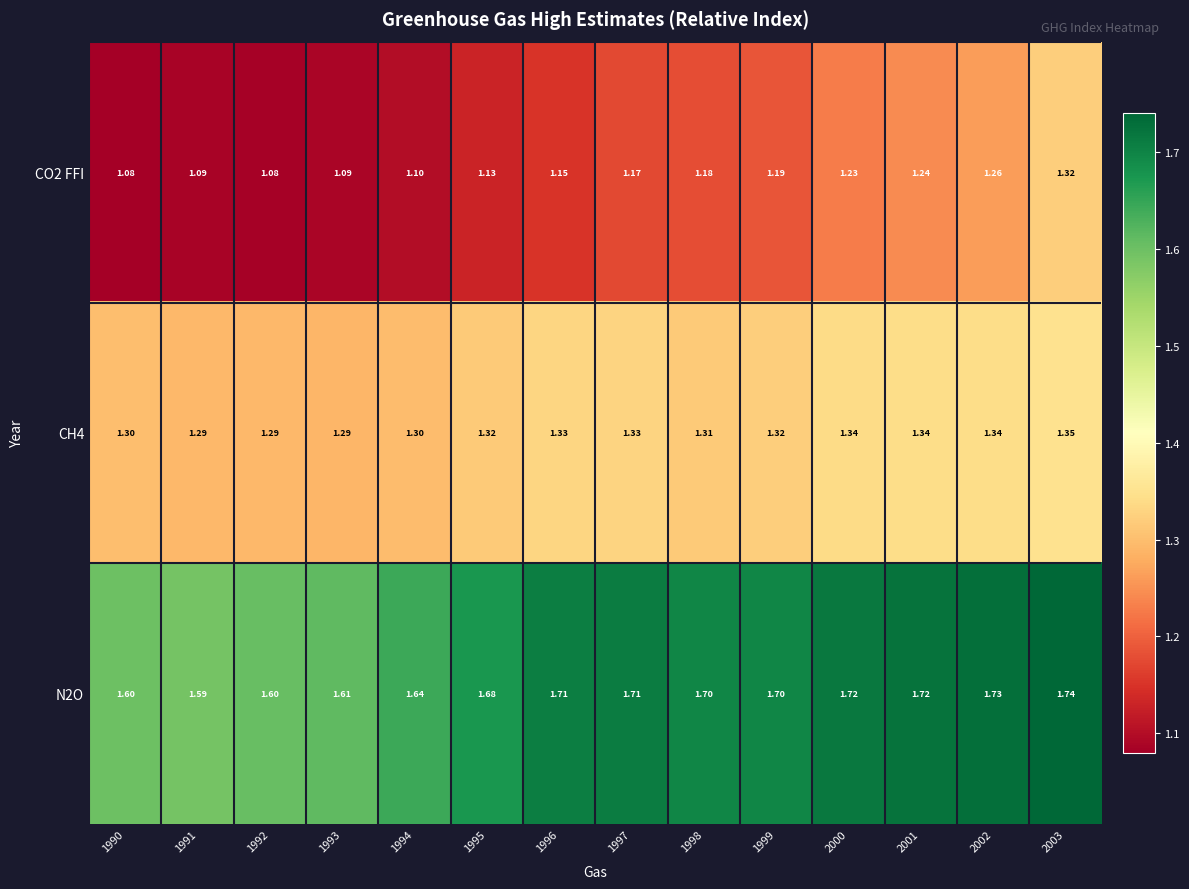

Is the value of N2O at 1990 greater than the value of CO2 FFI at 1995?

Yes